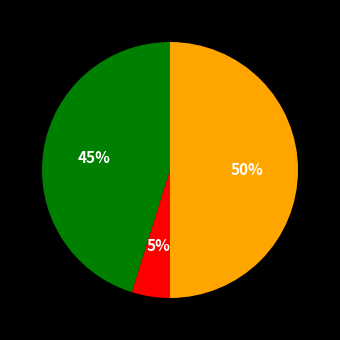

How many slices are in this pie chart?

3